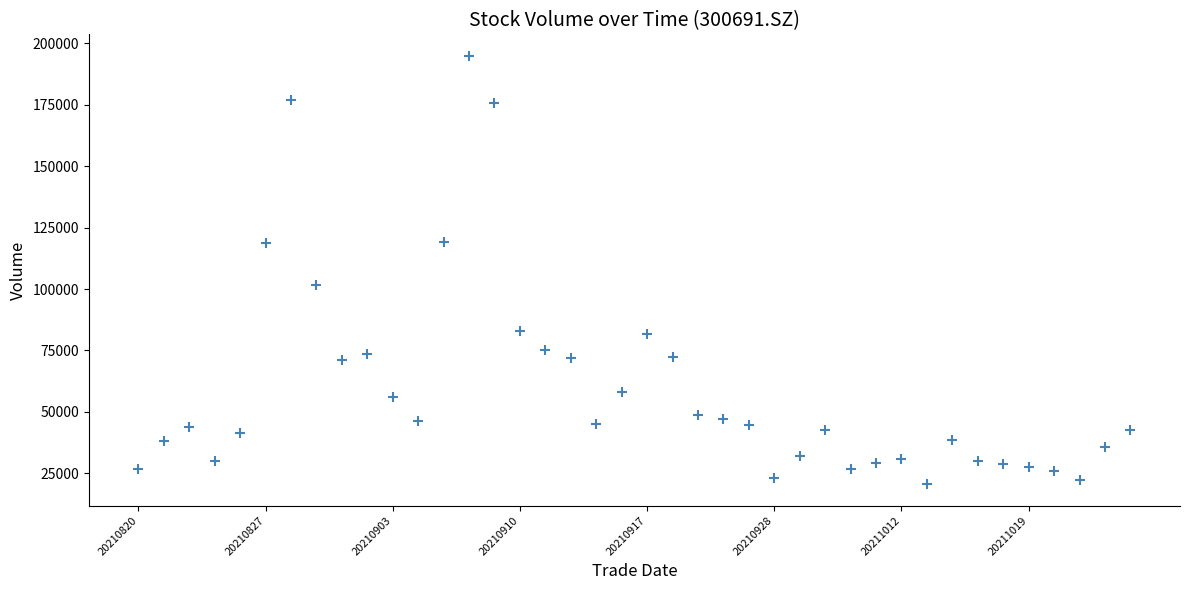

What is the range of Y values (max minus min)?

174335.2